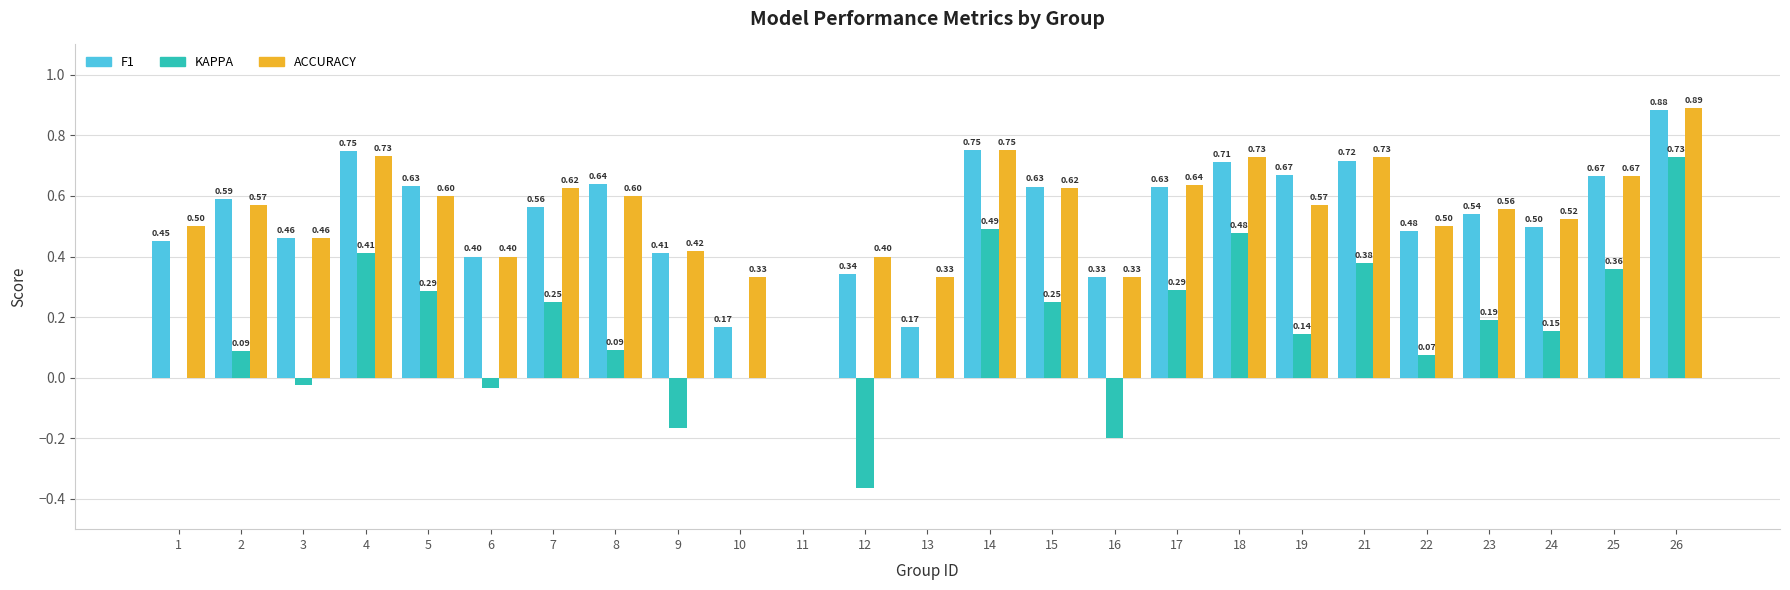

At which category is the sum across all series the highest?

26